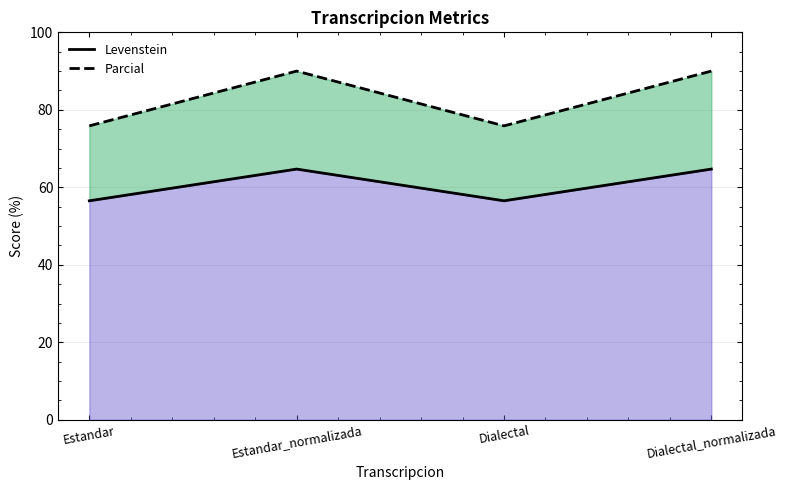

Does the chart display data point markers on the line(s)?

No